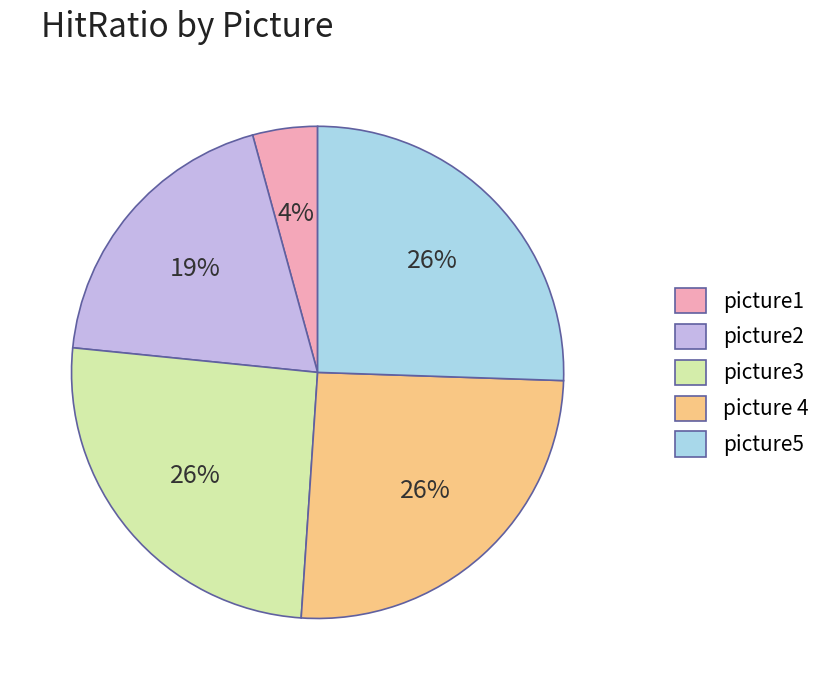

Which category has the smallest portion of the pie?

picture1